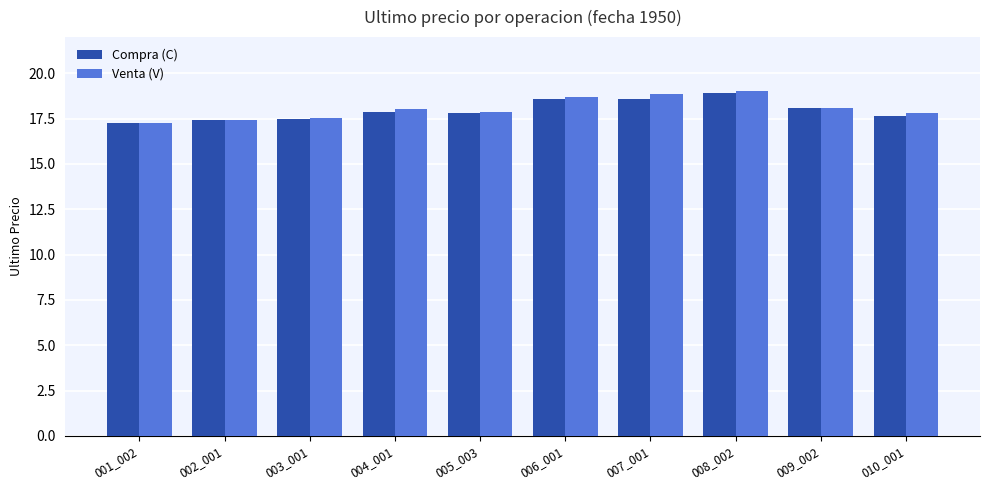

Which series has the largest range (max minus min)?

Venta (V)